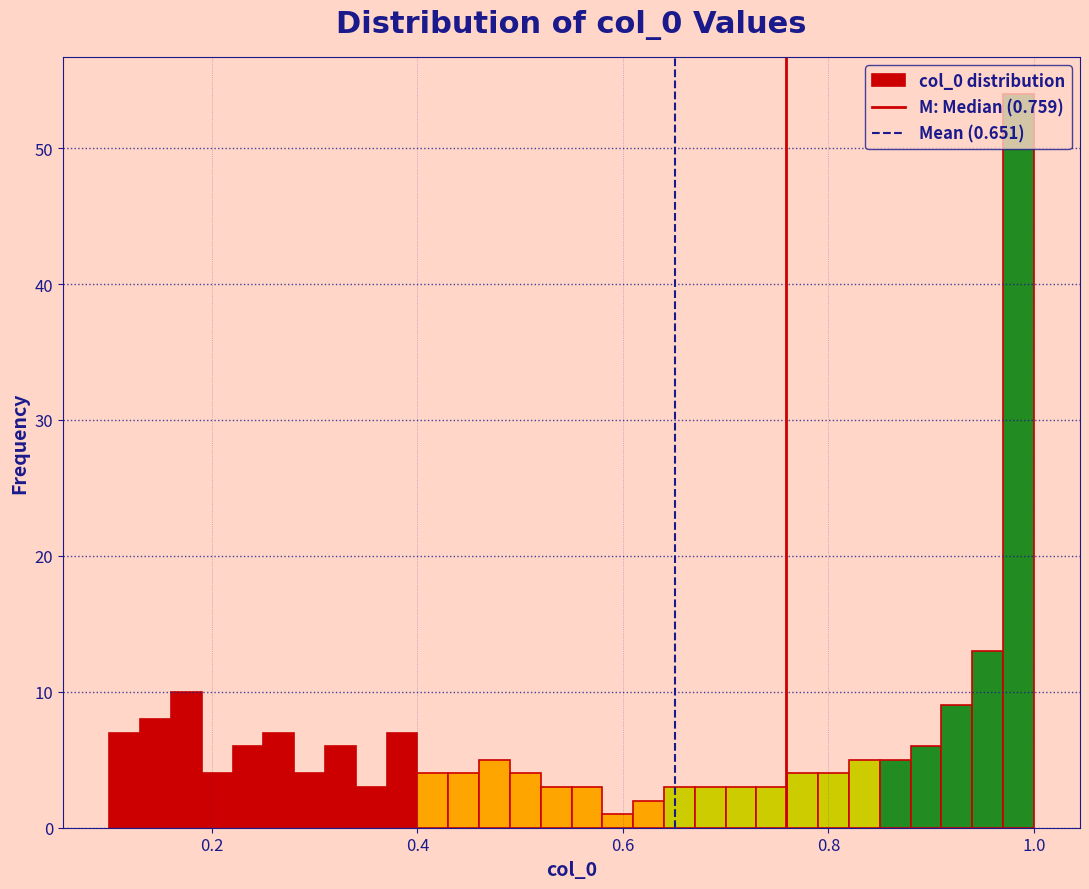

Read against the x-axis, roughly where is the centre of the tallest bar?

0.98